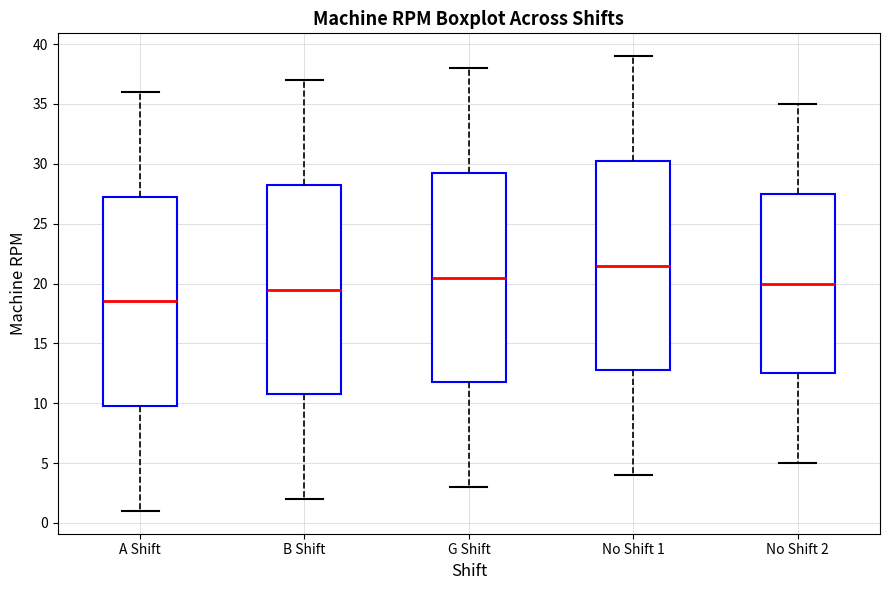

Which box's median line is the highest?

No Shift 1